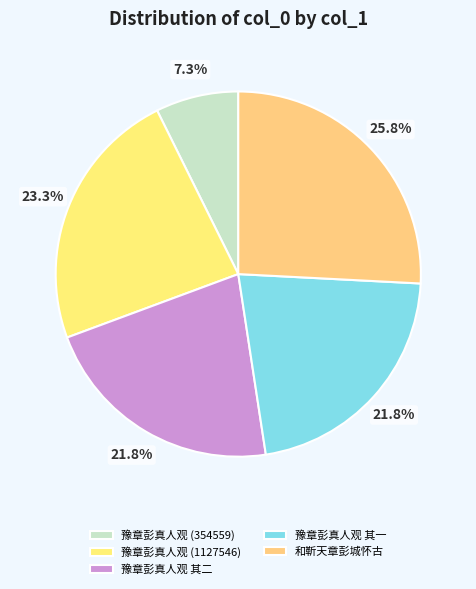

What is the change in value from 豫章彭真人观 (354559) to 豫章彭真人观 其二?

+697988